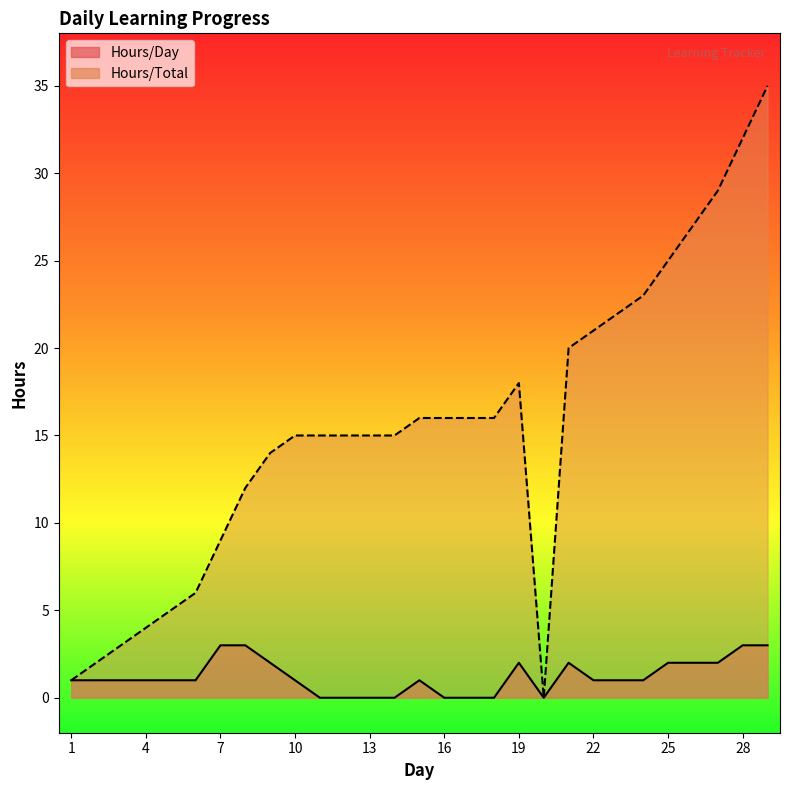

How many interior local peaks does the Hours/Total series have?

1